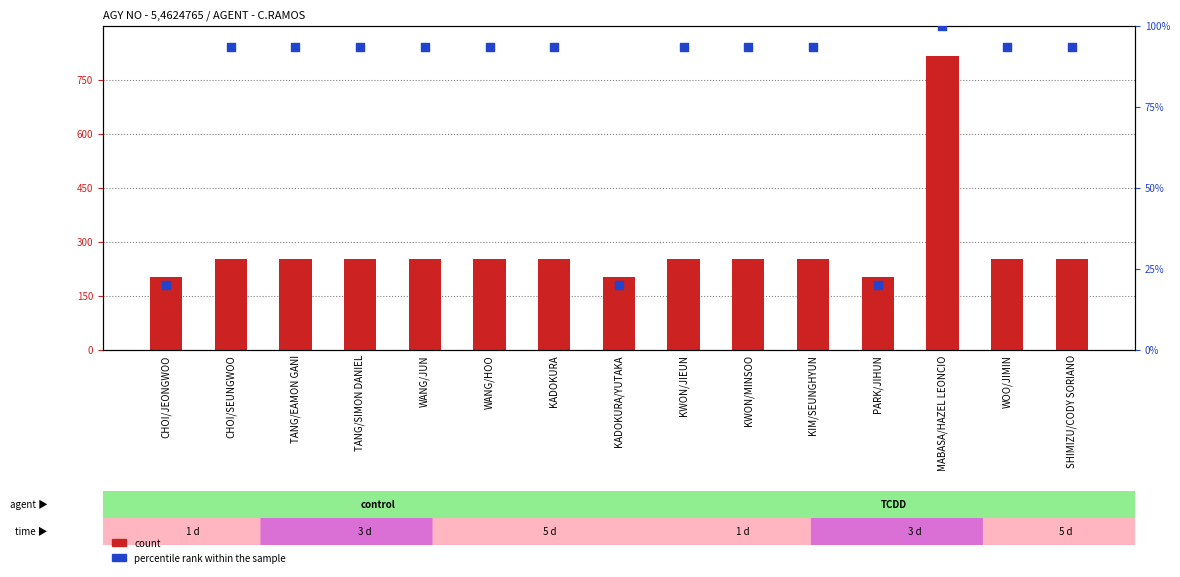

Which series reaches the maximum Y coordinate?

count